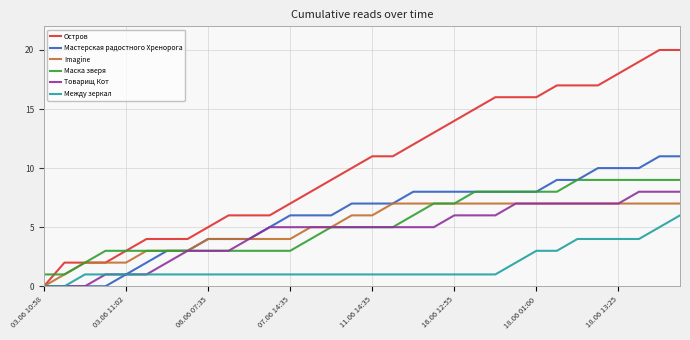

What are all the series names shown in the legend?

Остров, Мастерская радостного Хренорога, Imagine, Маска зверя, Товарищ Кот, Между зеркал